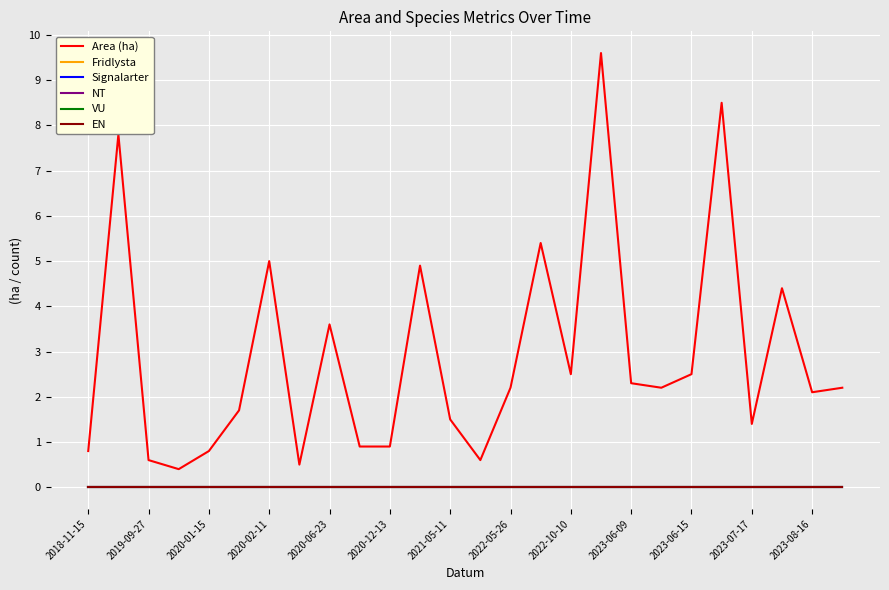

At how many categories does at least one series exceed 2?

15